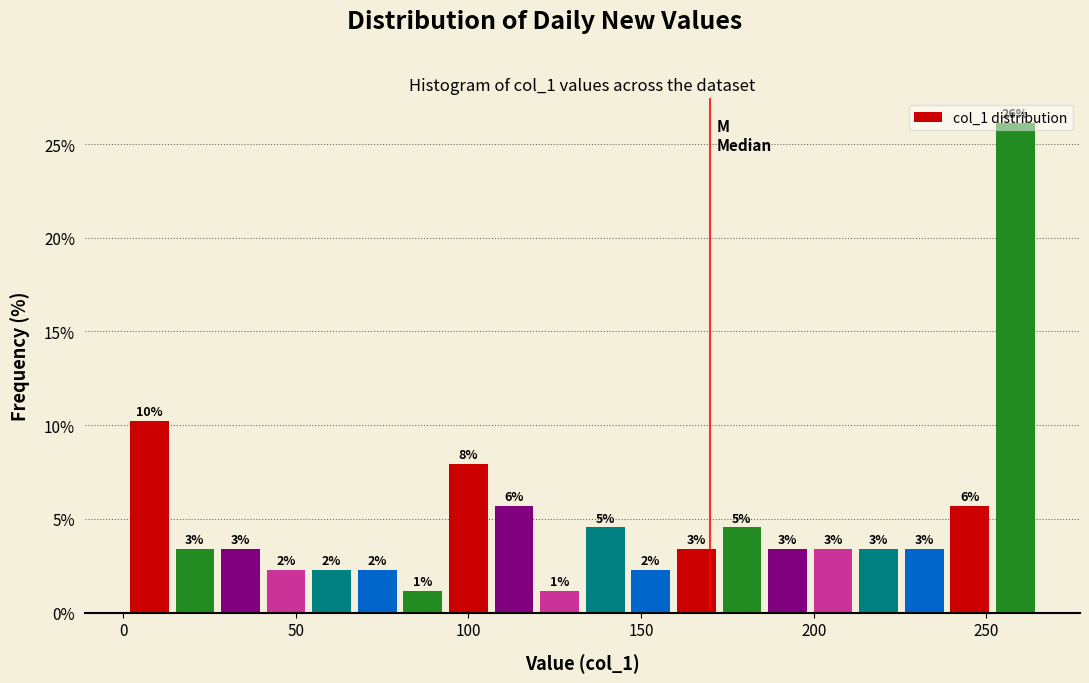

Read against the x-axis, roughly where is the centre of the tallest bar?

260